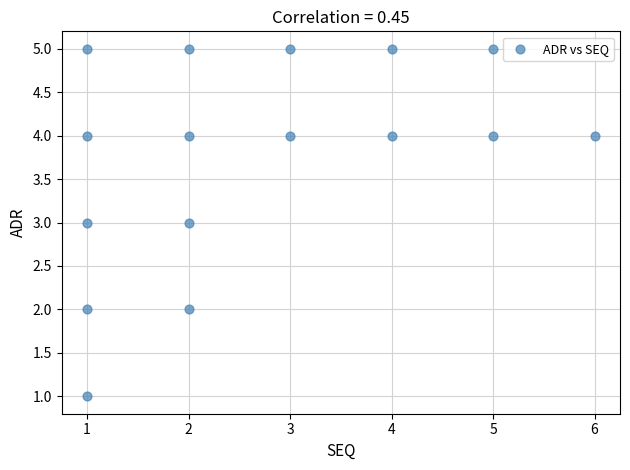

What is the range of X values (max minus min)?

5